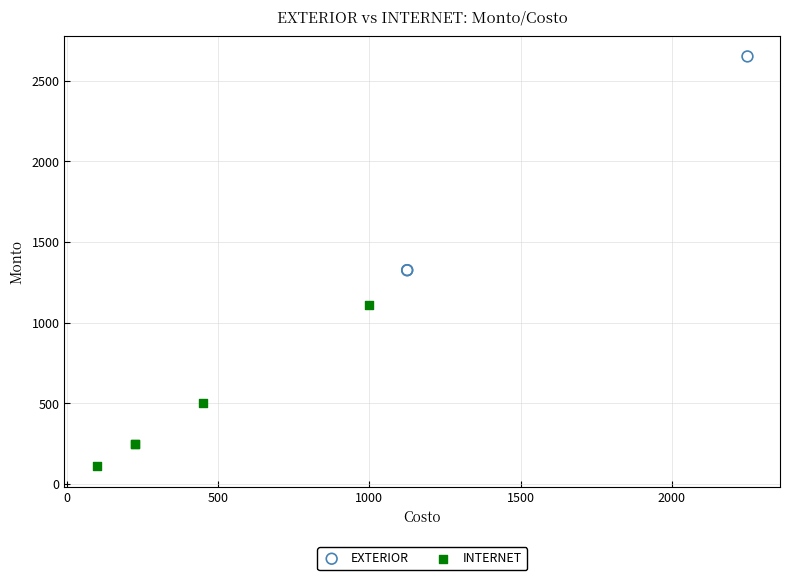

Which series contains the highest Y value?

EXTERIOR